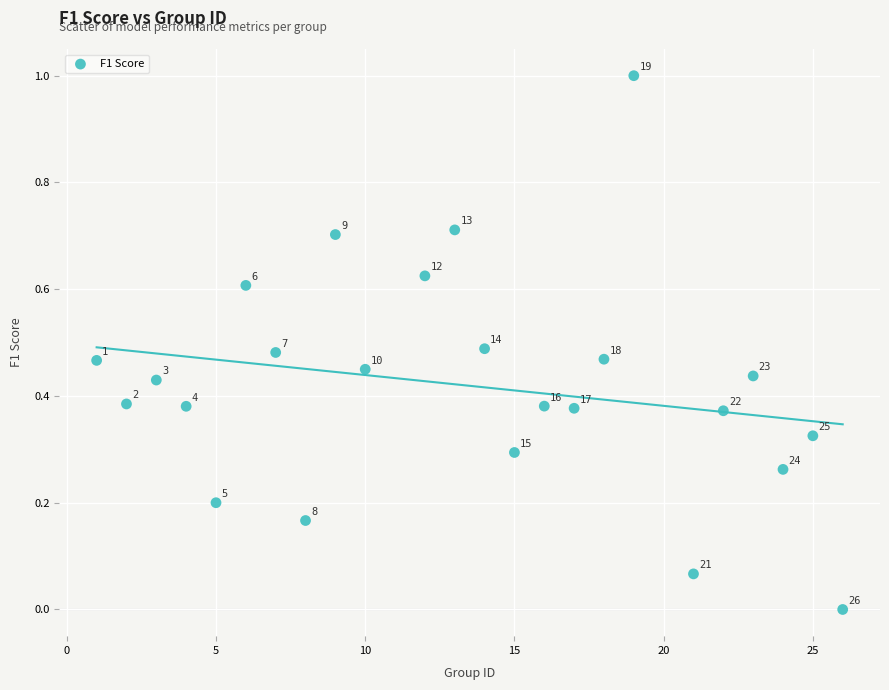

What is the range of X values (max minus min)?

25.0